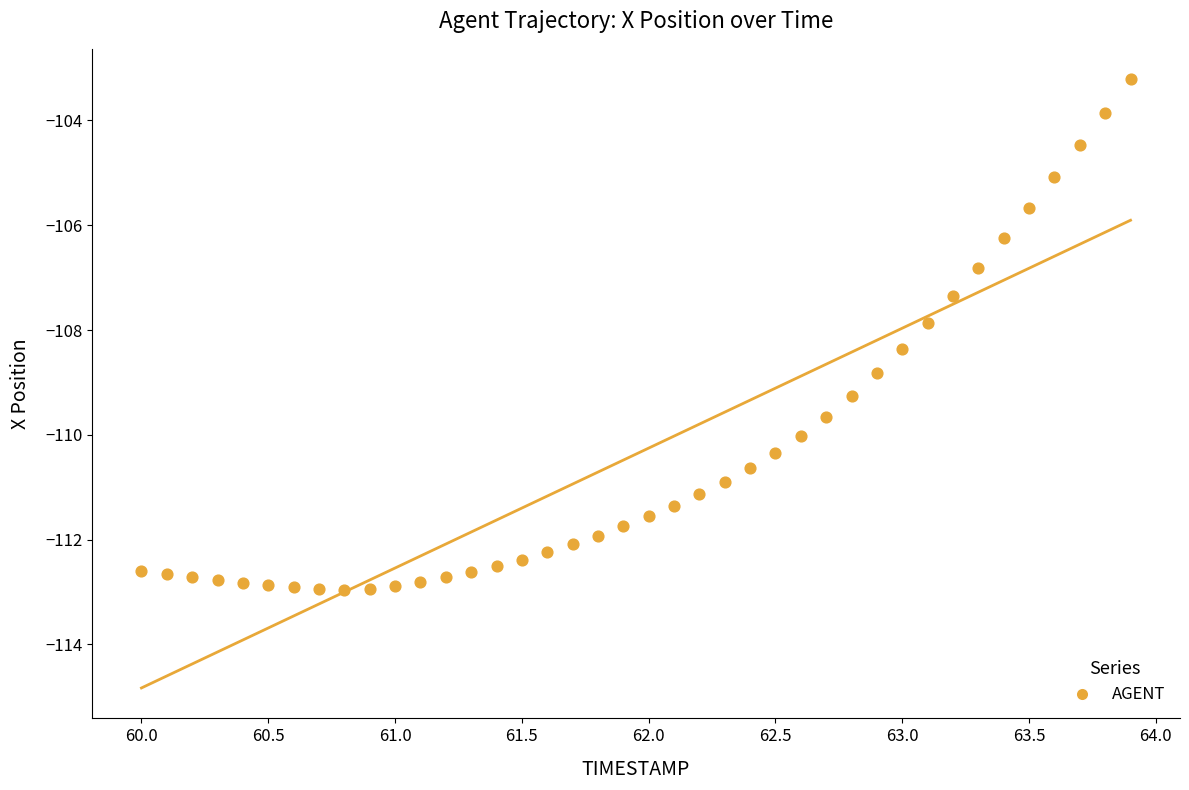

What is the range of X values (max minus min)?

3.9